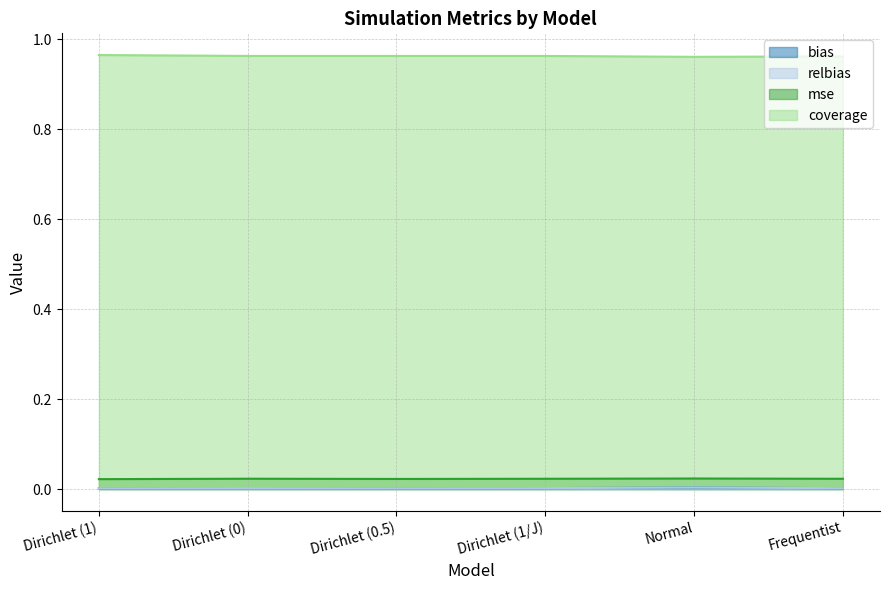

True or false: bias has a value of 0.0 at Dirichlet (0).

True